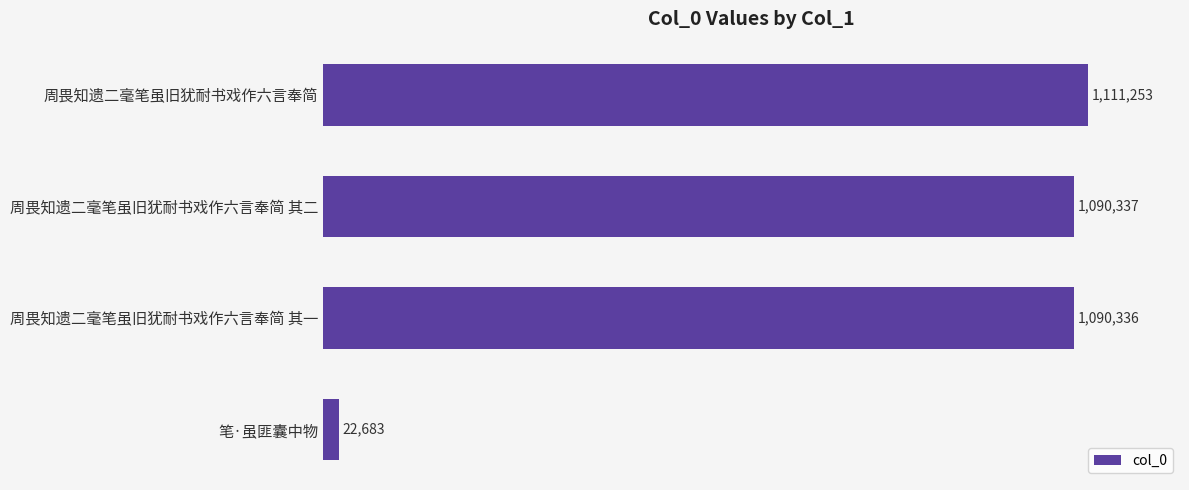

Rank the categories by value from highest to lowest.

周畏知遗二毫笔虽旧犹耐书戏作六言奉简, 周畏知遗二毫笔虽旧犹耐书戏作六言奉简 其二, 周畏知遗二毫笔虽旧犹耐书戏作六言奉简 其一, 笔·虽匪囊中物